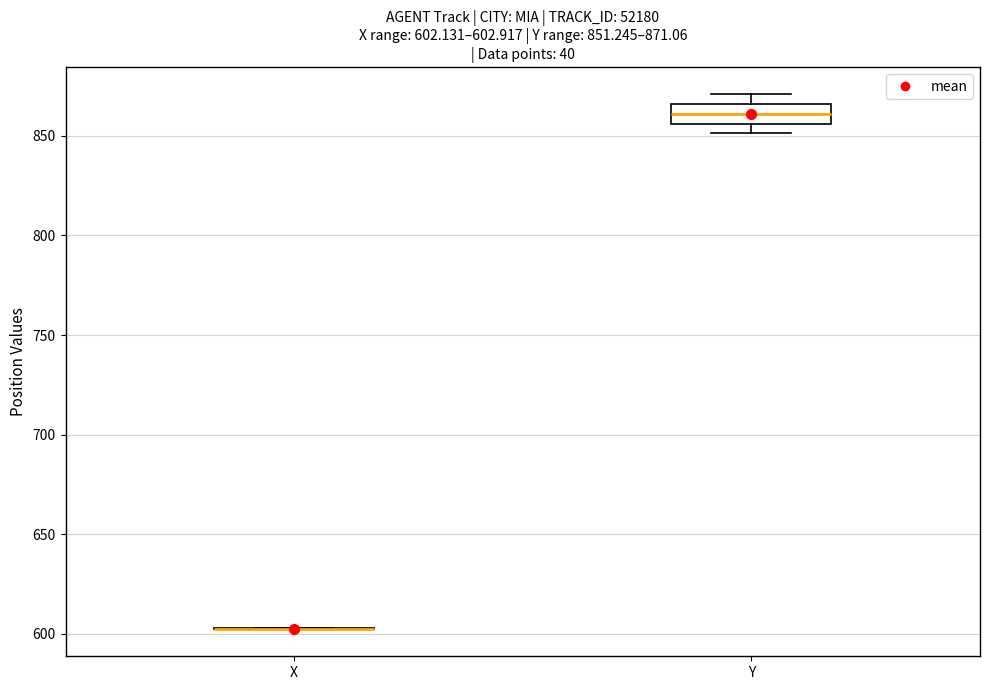

Comparing the boxes themselves (not the whiskers), which one is the tallest?

Y